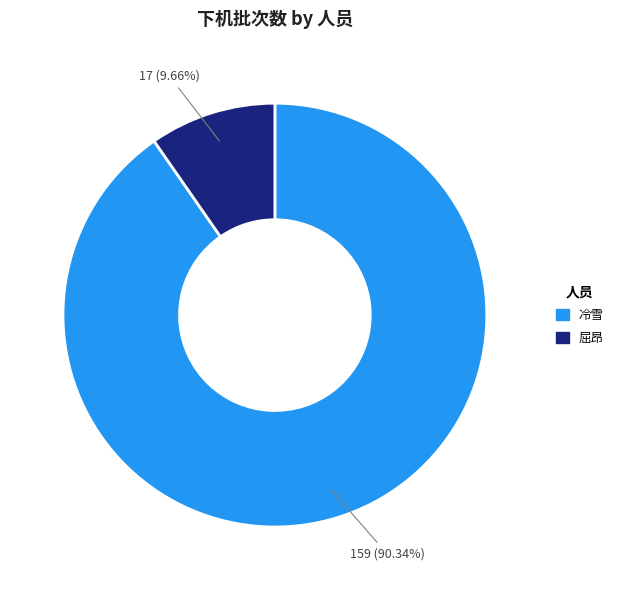

Is it true that 屈昂 is 10% of the pie?

True